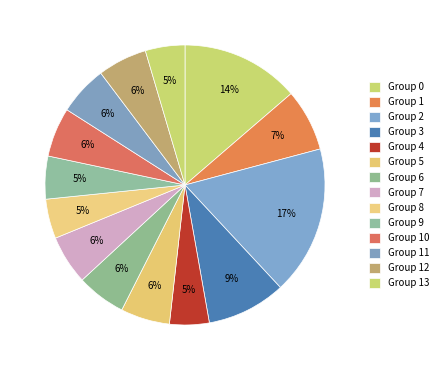

How many slices are in this pie chart?

14